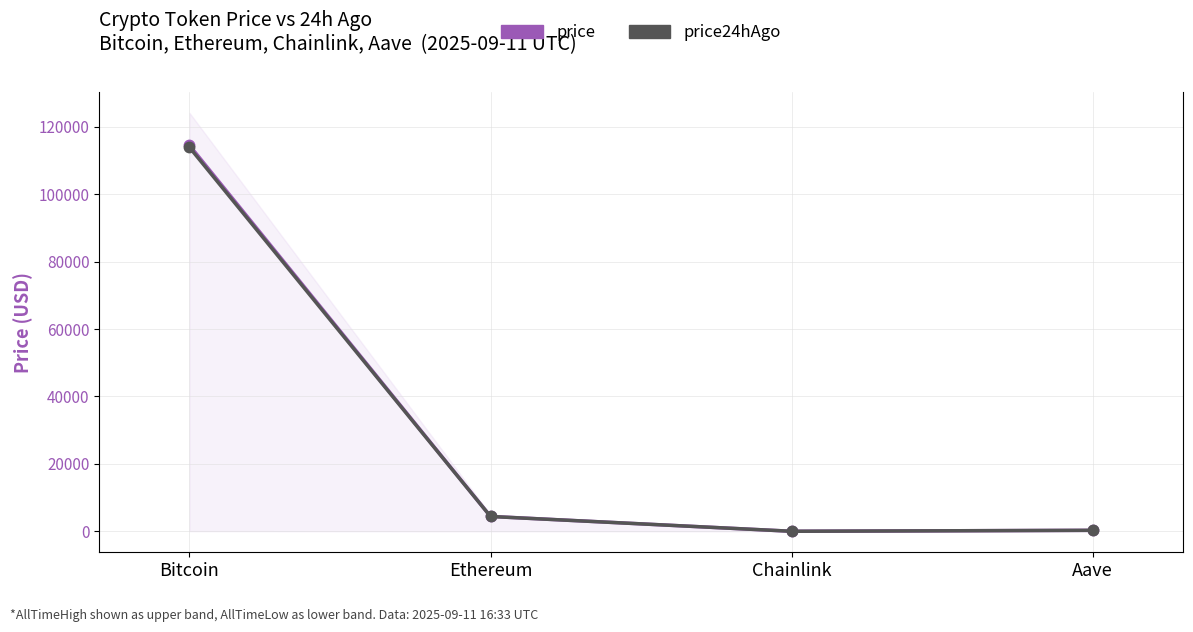

At which category does price24hAgo reach its first local valley?

Chainlink